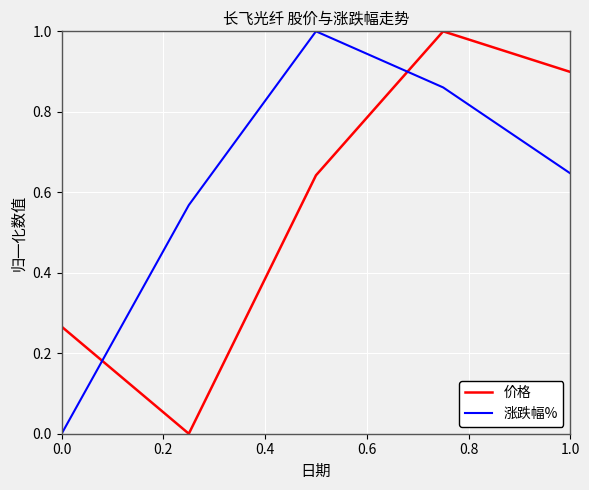

What is the maximum value for 涨跌幅%?

1.0